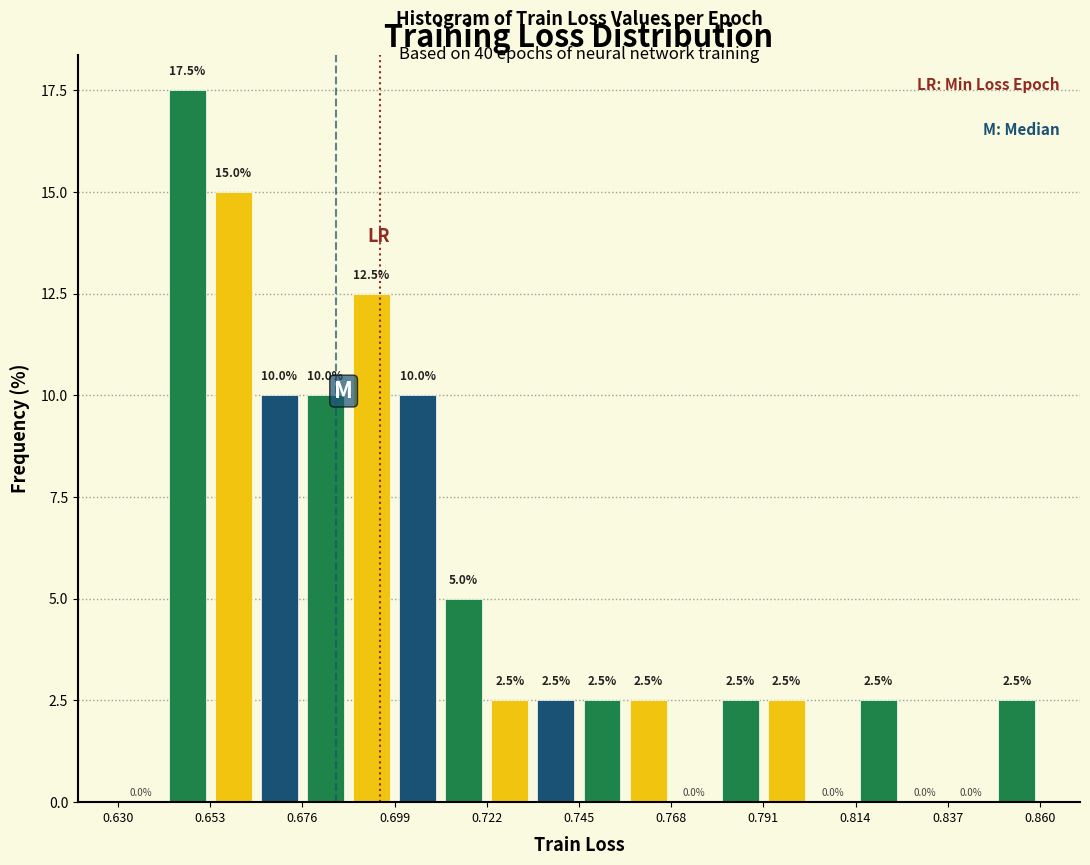

Around what value on the x-axis is the tallest bar? Give the approximate position of its centre, as read against the axis.

0.645